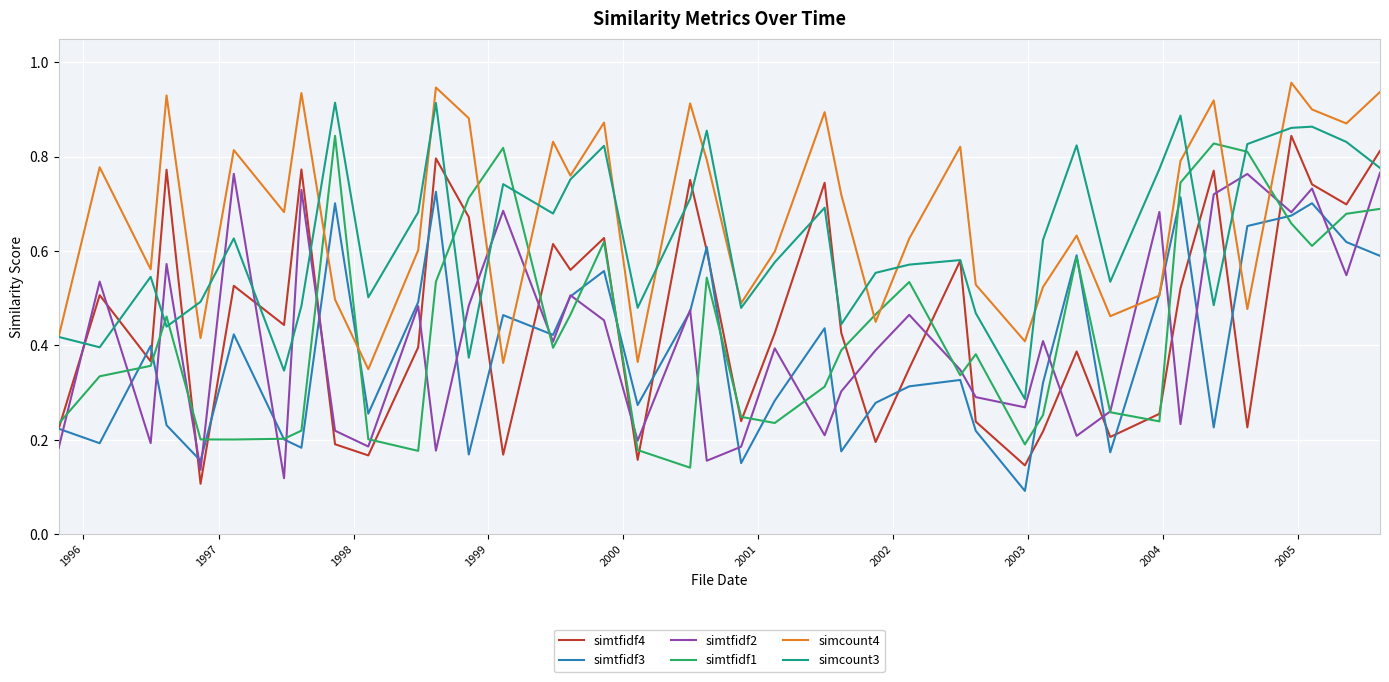

What are all the series names shown in the legend?

simtfidf4, simtfidf3, simtfidf2, simtfidf1, simcount4, simcount3